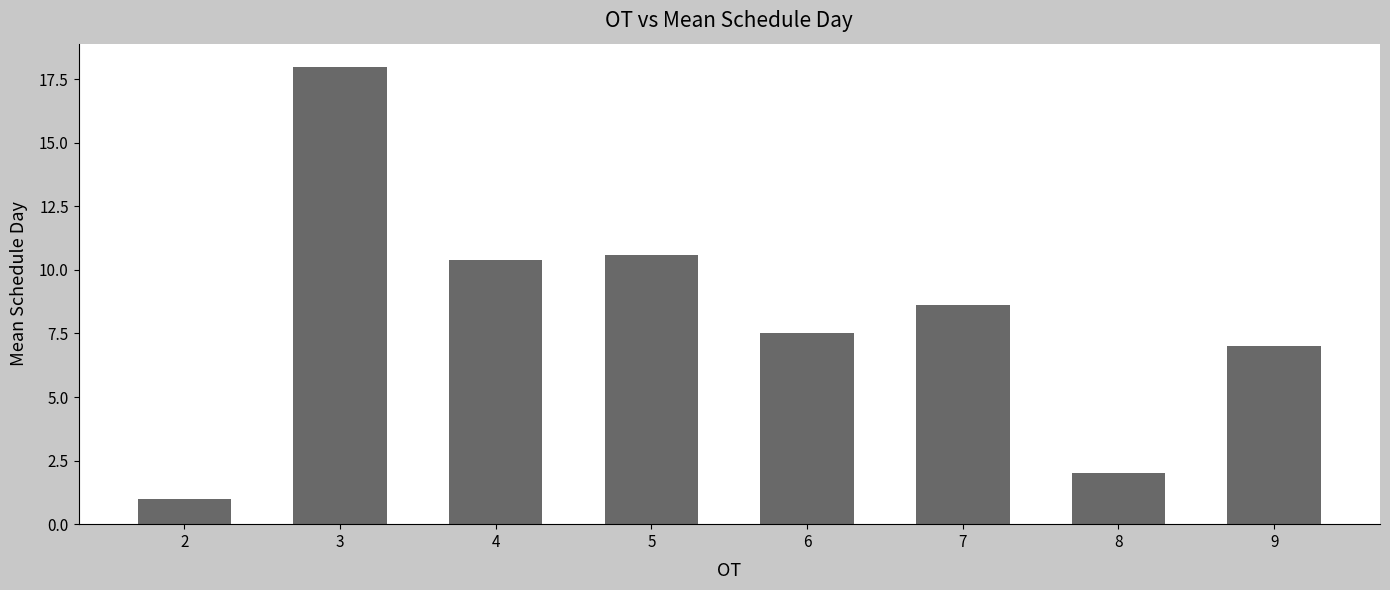

Rank the categories by value from lowest to highest.

2, 8, 9, 6, 7, 4, 5, 3